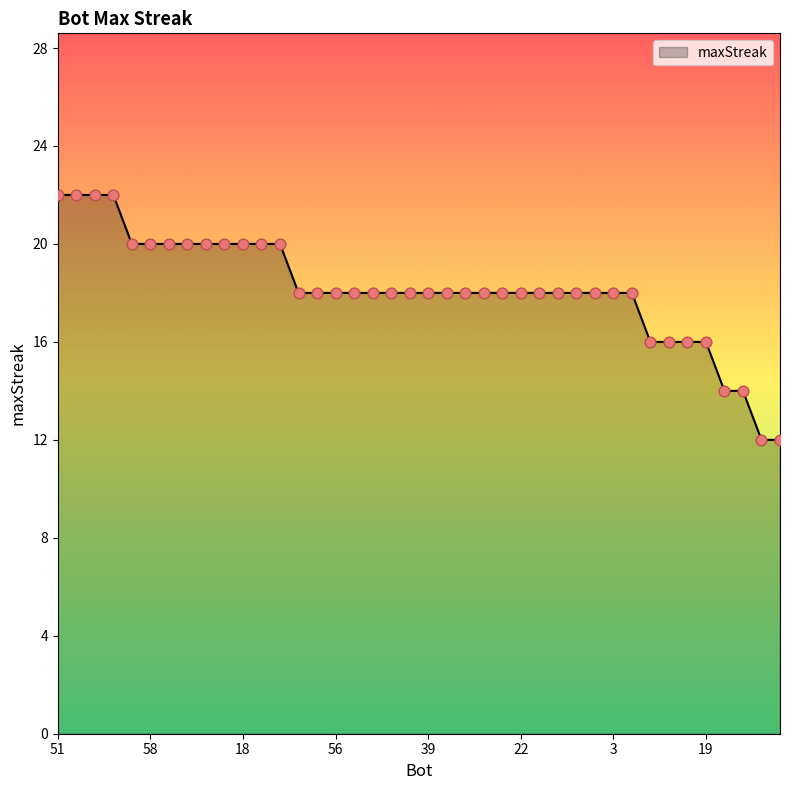

What is the smallest value displayed?

12